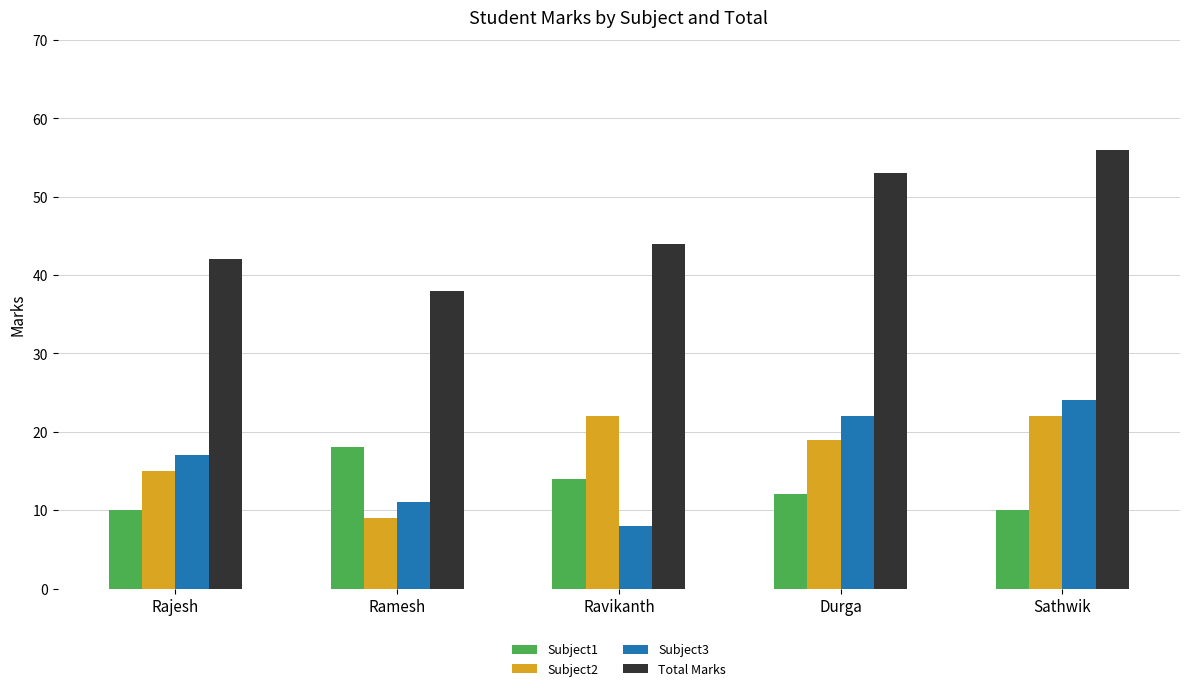

Count the number of data series in this chart.

4